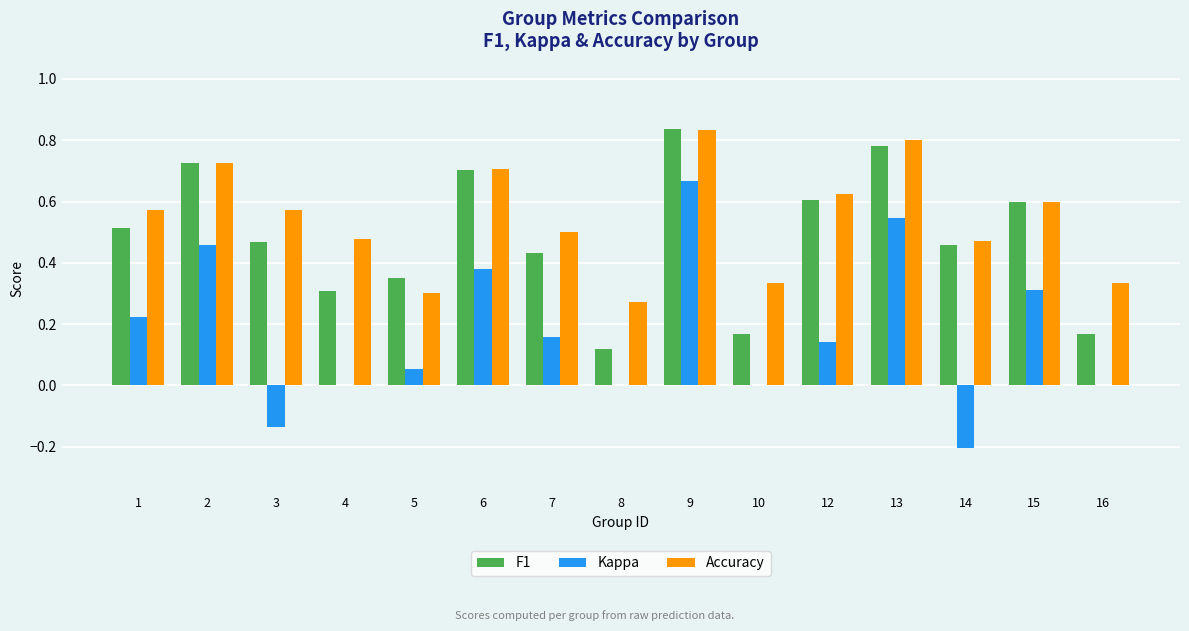

Is the value of Accuracy at 7 greater than the value of F1 at 12?

No